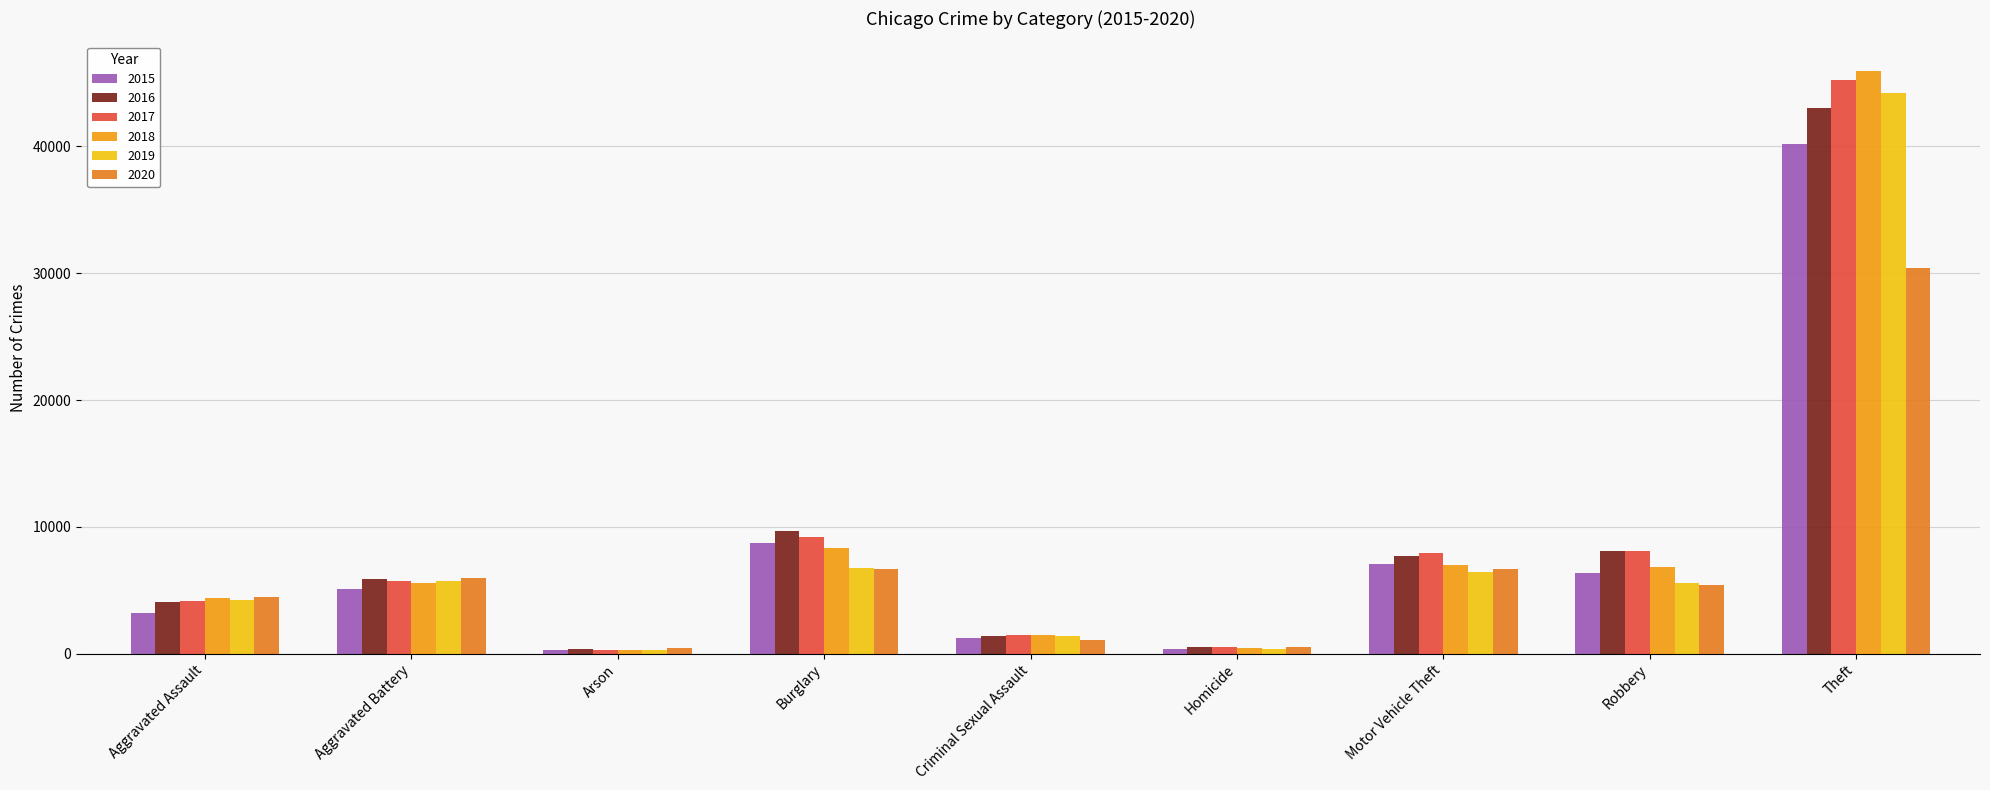

At which category is the sum across all series the highest?

Theft